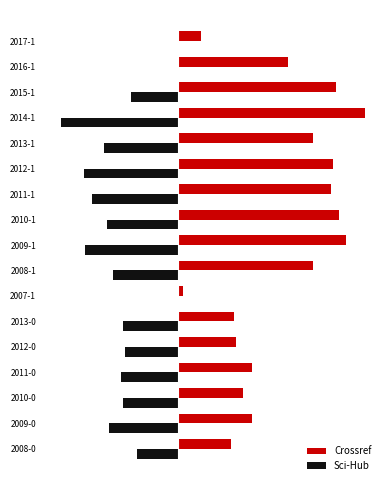

At which label is Crossref closest to 83?

2016-1